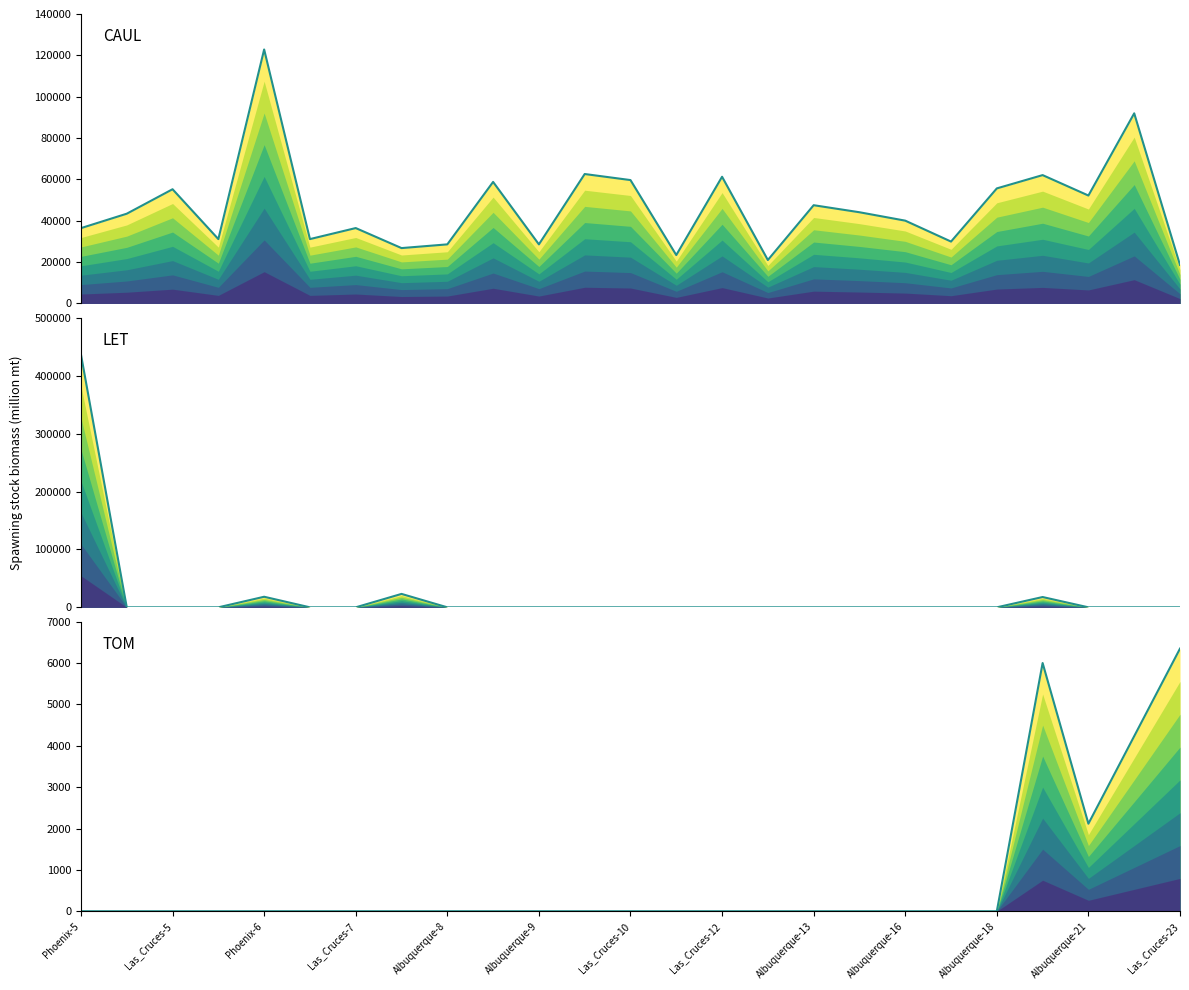

Count the number of categories in the chart.

25